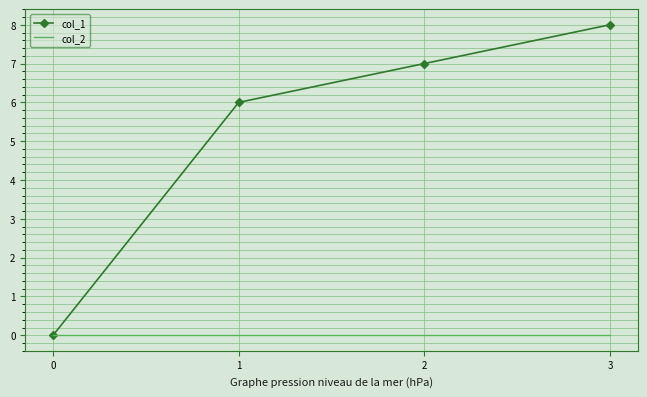

Reading right to left, what are all the values shown in this chart?

col_1: 3=8	2=7	1=6	0=0
col_2: 3=0	2=0	1=0	0=0